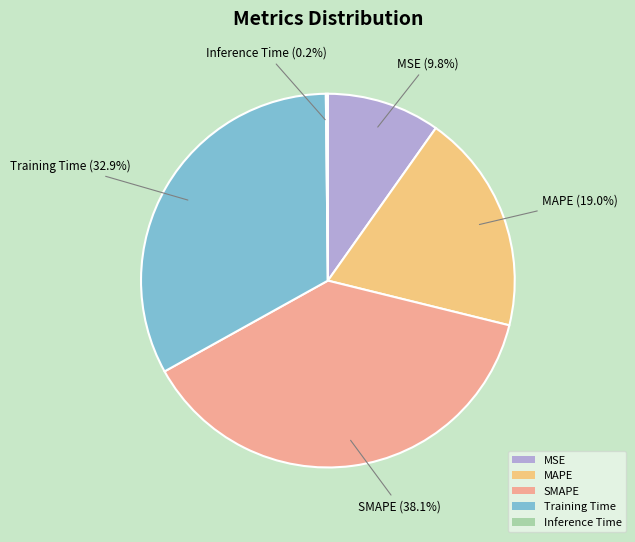

Combined, do SMAPE and Training Time account for over 50%?

Yes